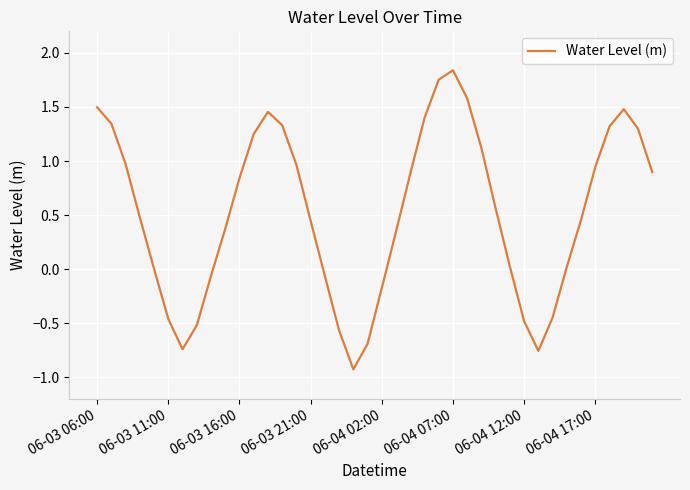

What is the difference between the maximum and minimum values?

2.8